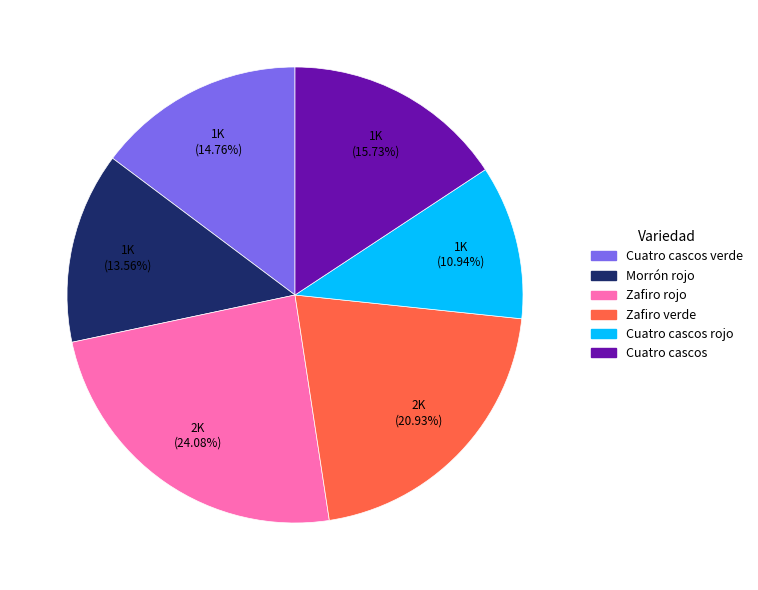

Which category has the smallest portion of the pie?

Cuatro cascos rojo